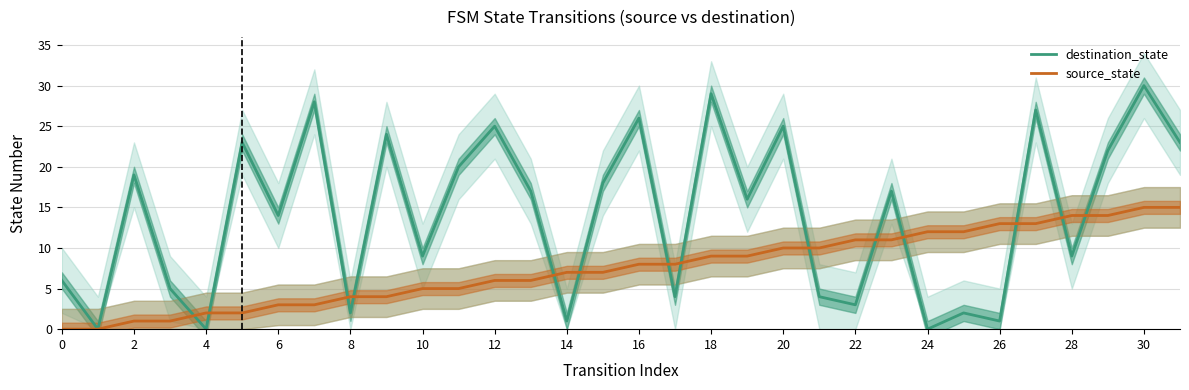

What is the label of the 31st point from the left?

30